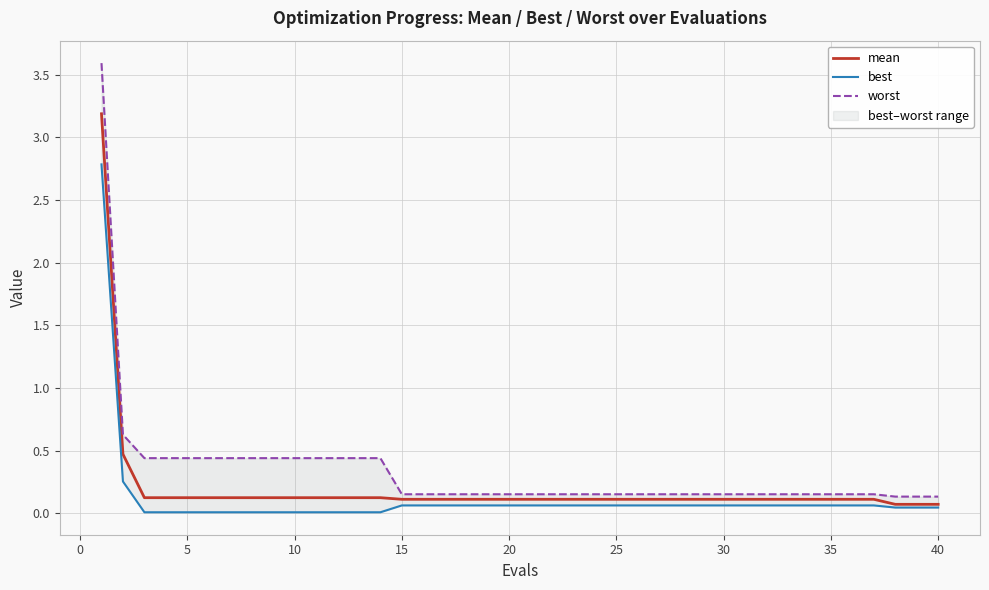

Which series has the largest total across all categories?

worst